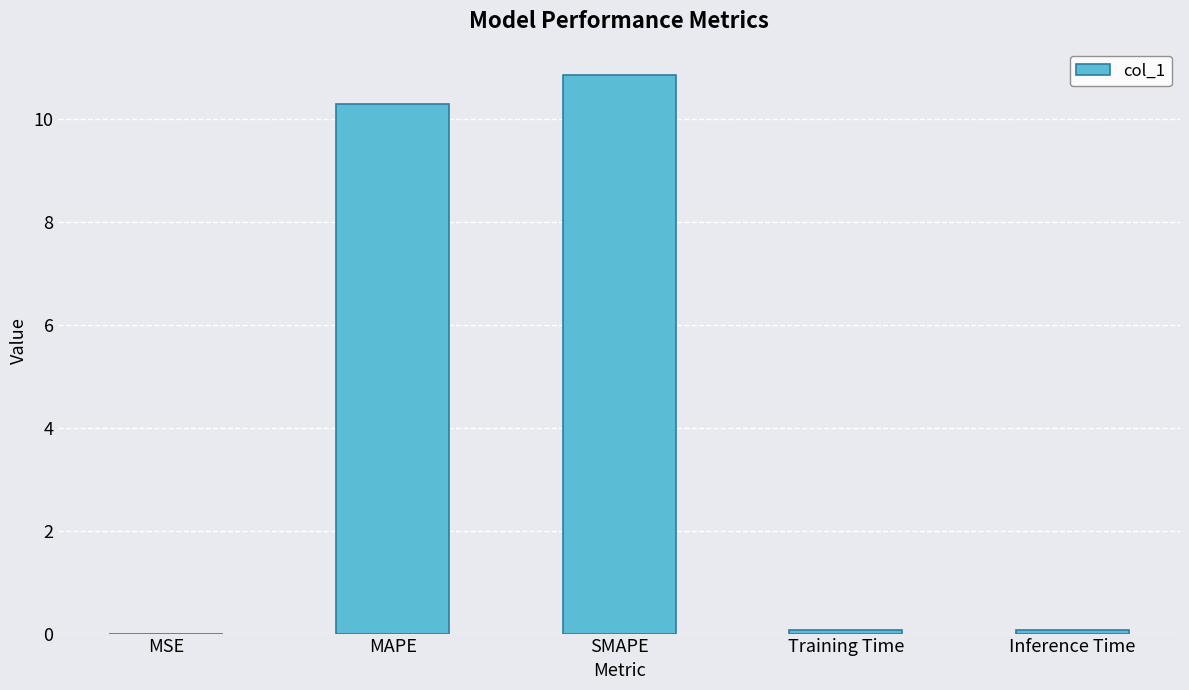

What is the sum of all values?

21.3